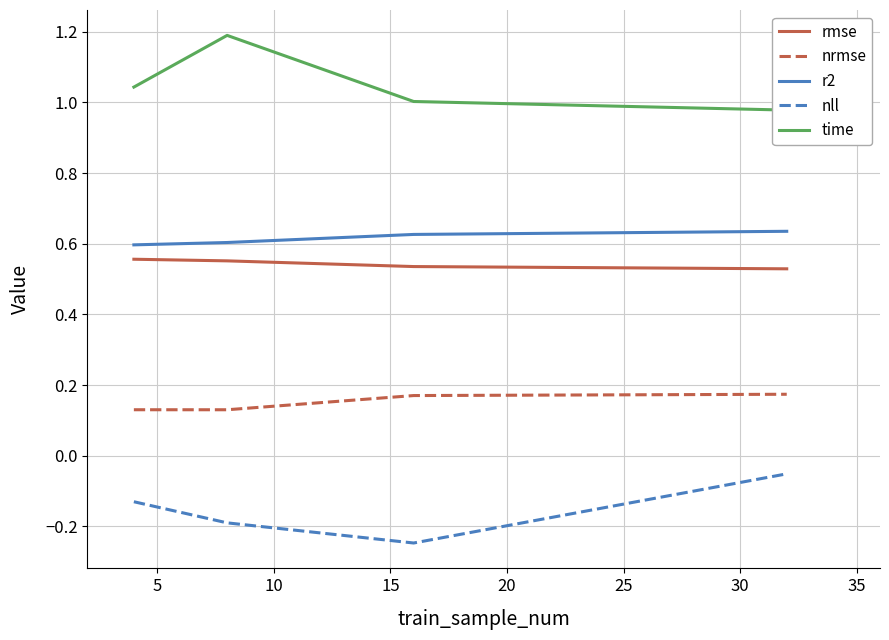

True or false: r2 has more than 0 interior local peaks.

False